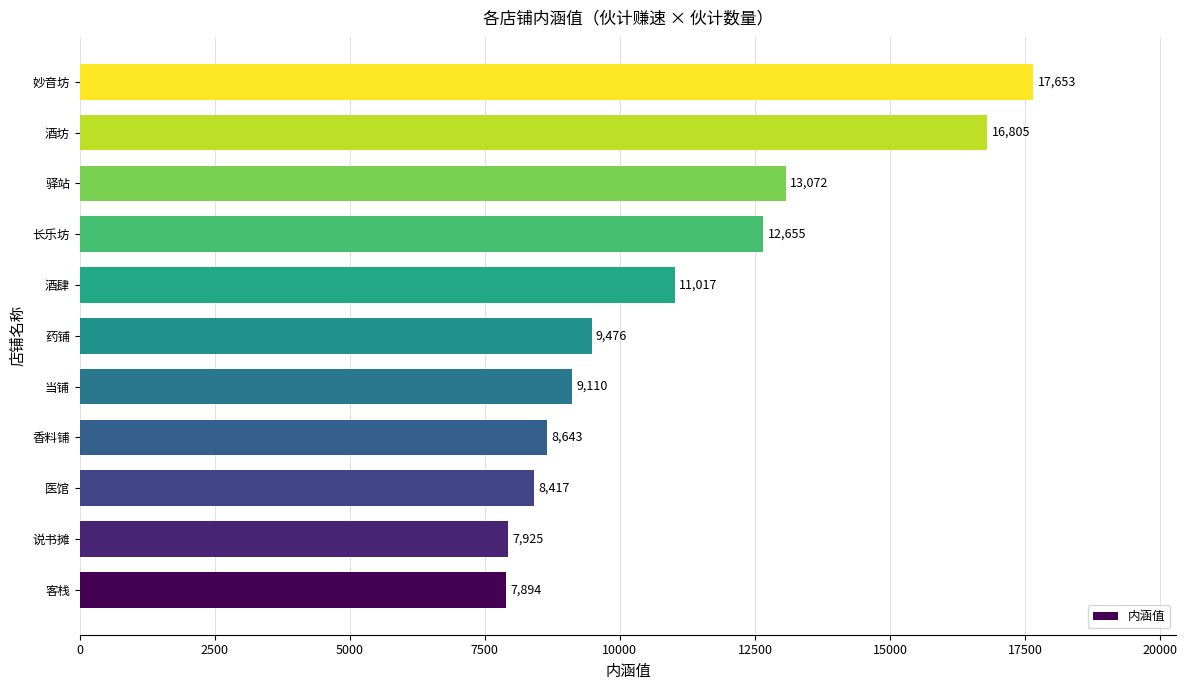

Rank the categories by value from highest to lowest.

妙音坊, 酒坊, 驿站, 长乐坊, 酒肆, 药铺, 当铺, 香料铺, 医馆, 说书摊, 客栈